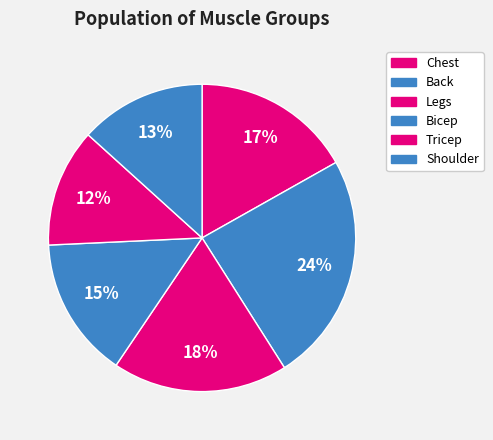

Which slice is the smallest?

Tricep